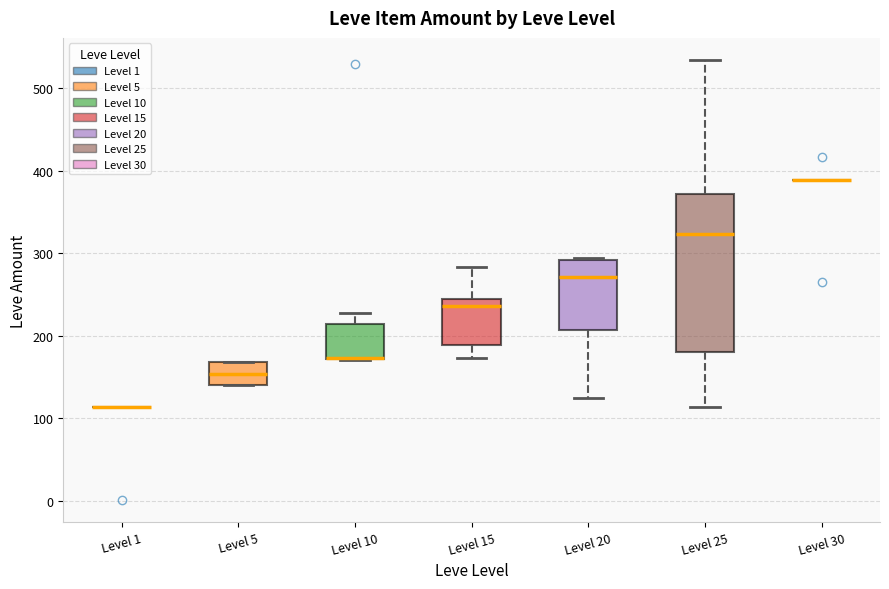

Which box is the tallest, from its lower edge to its upper edge?

Level 25